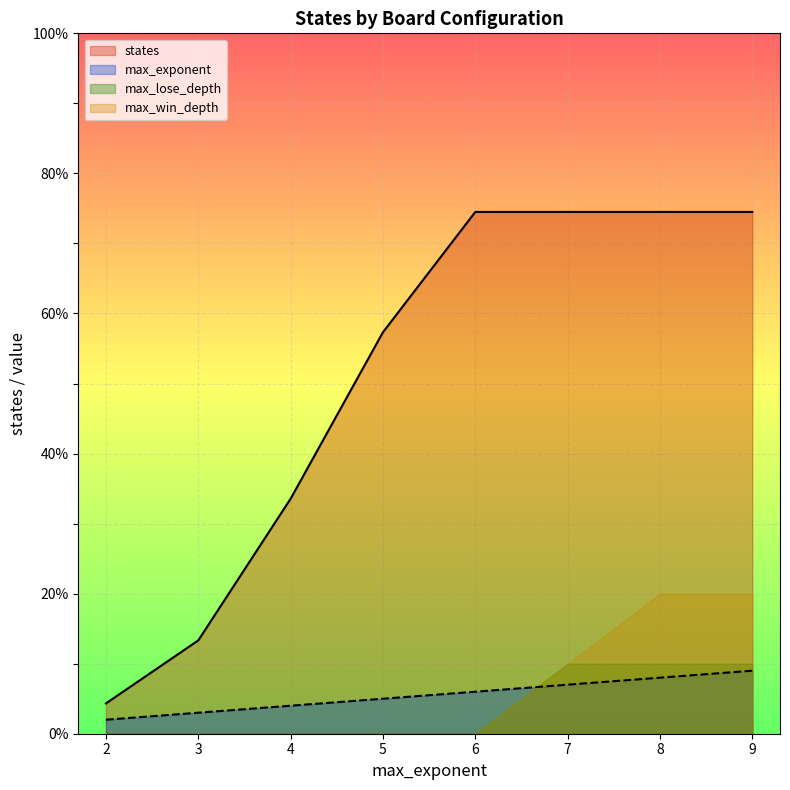

The states series shows 74.5 at 8. True or false?

True